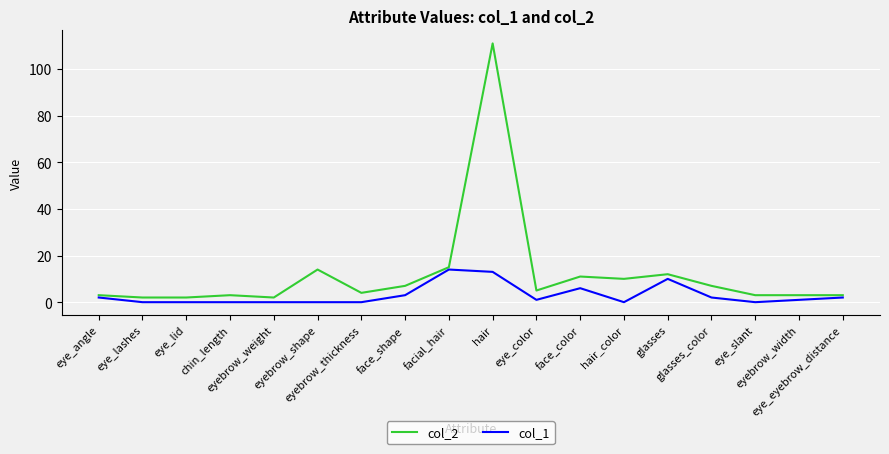

List the series in order of their peak value, lowest first.

col_1, col_2